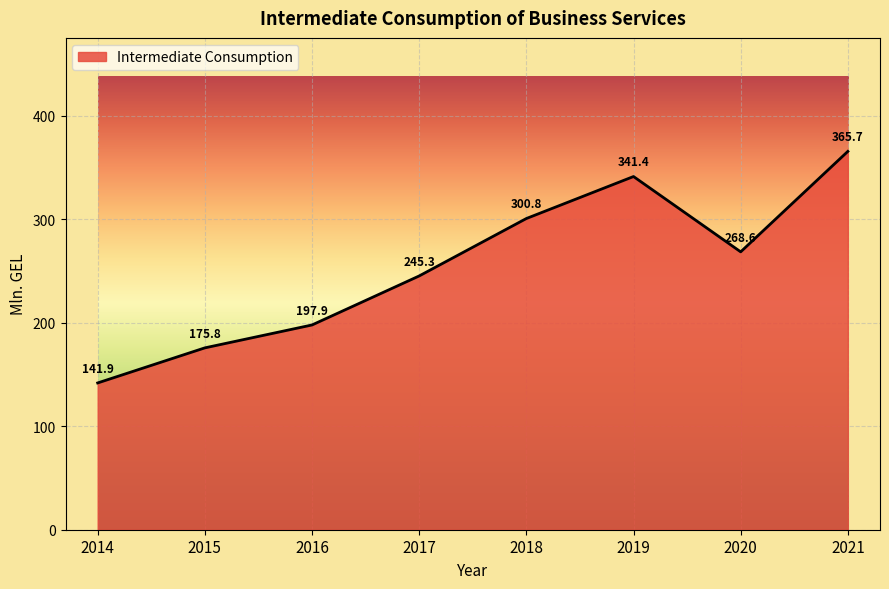

What is the average value?

254.7